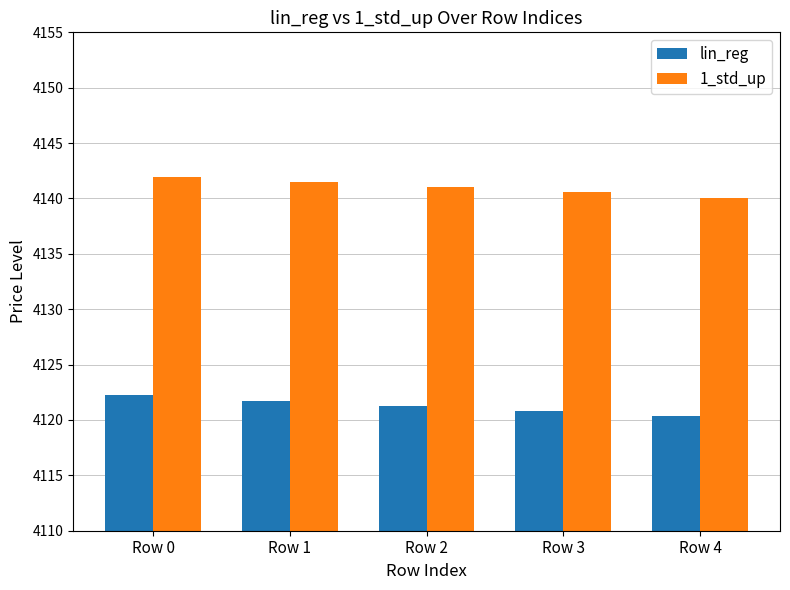

Which label corresponds to the smallest value in the chart?

Row 4